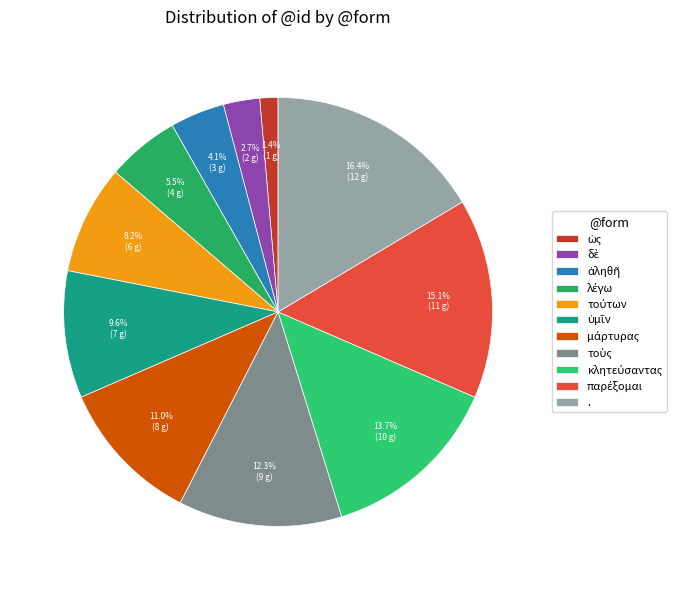

Which category has the biggest portion of the pie?

.